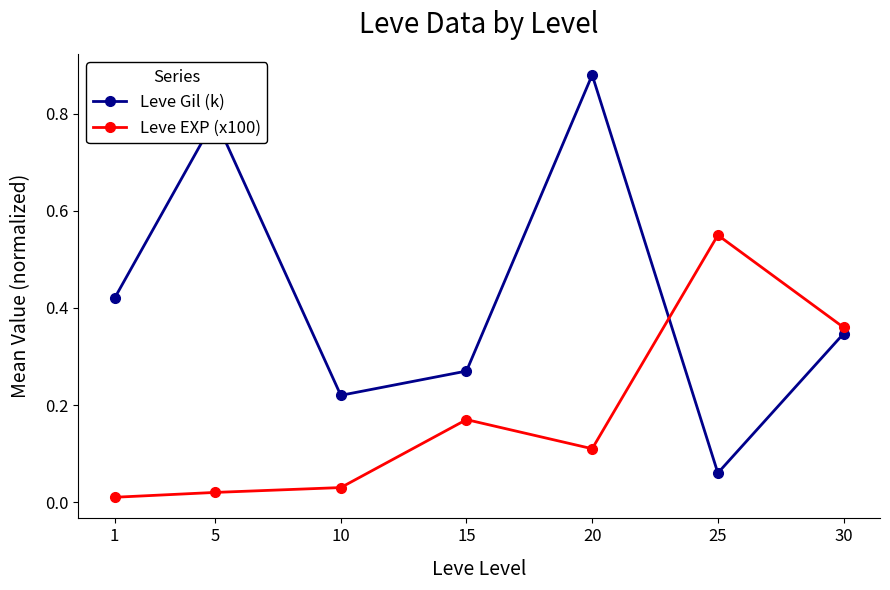

What are all the series names shown in the legend?

Leve Gil (k), Leve EXP (x100)